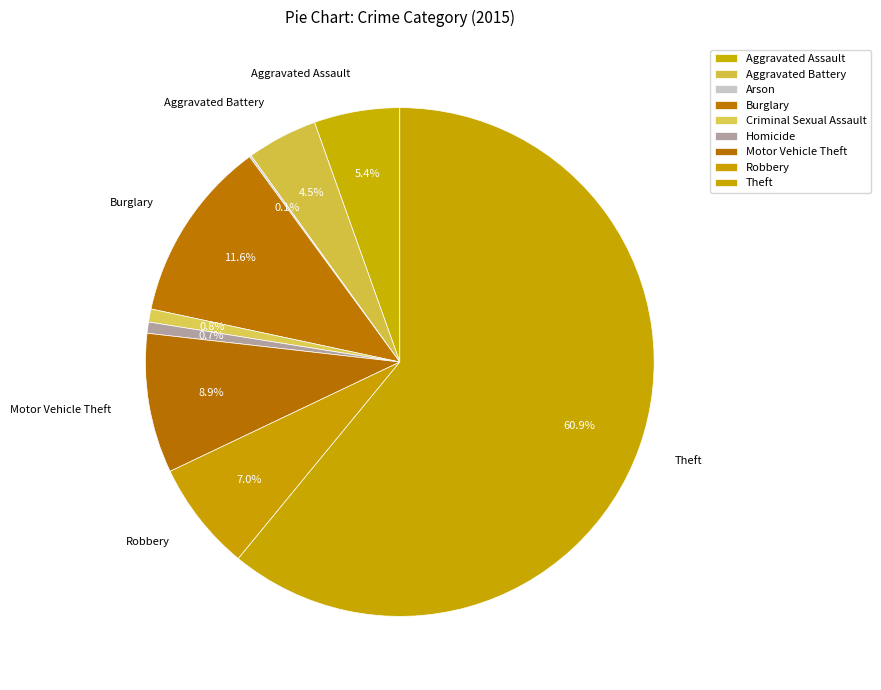

Count the number of slices in the pie.

9